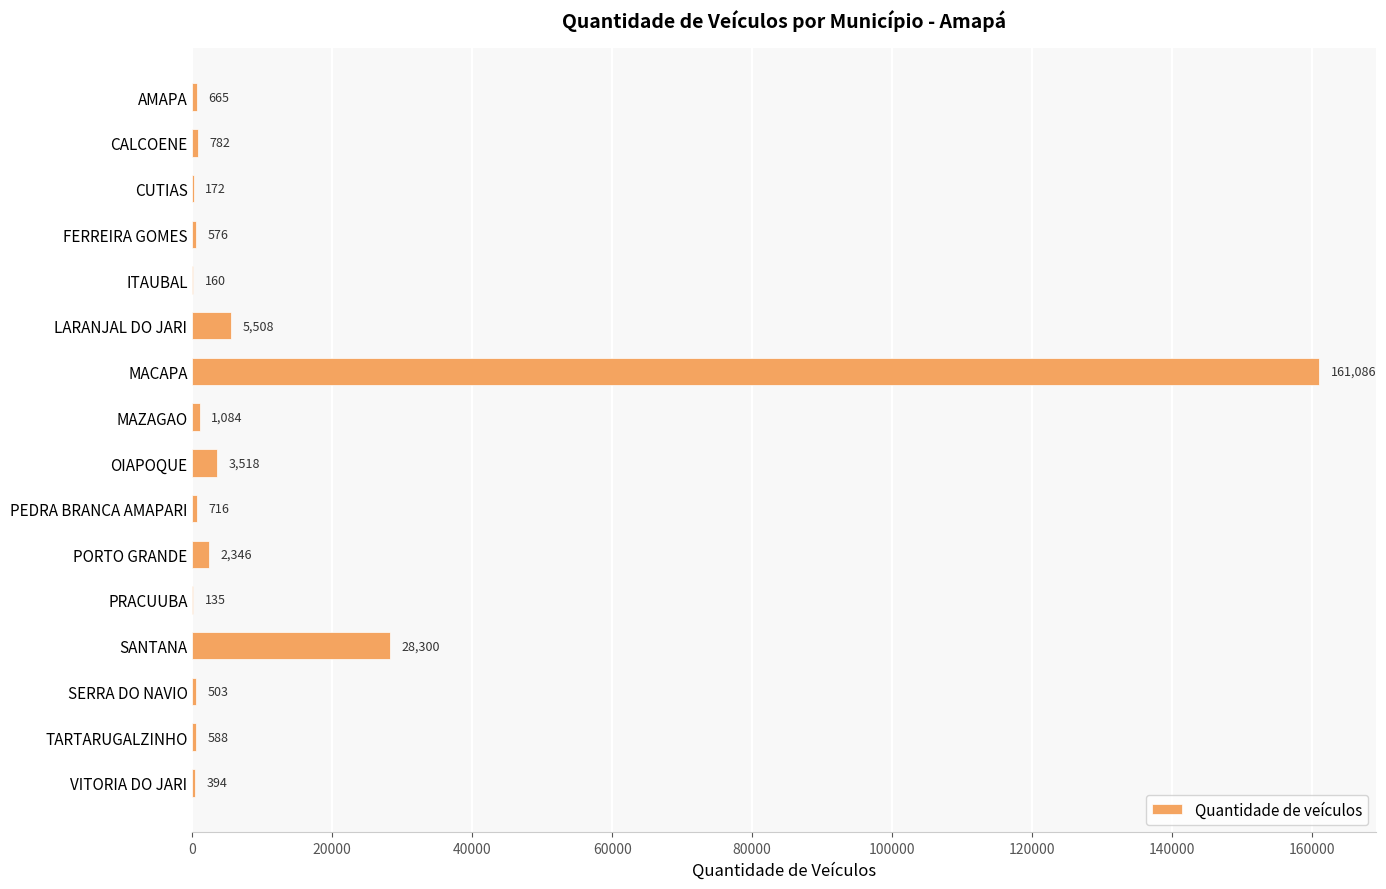

Are the bars grouped side by side (vs. stacked)?

No